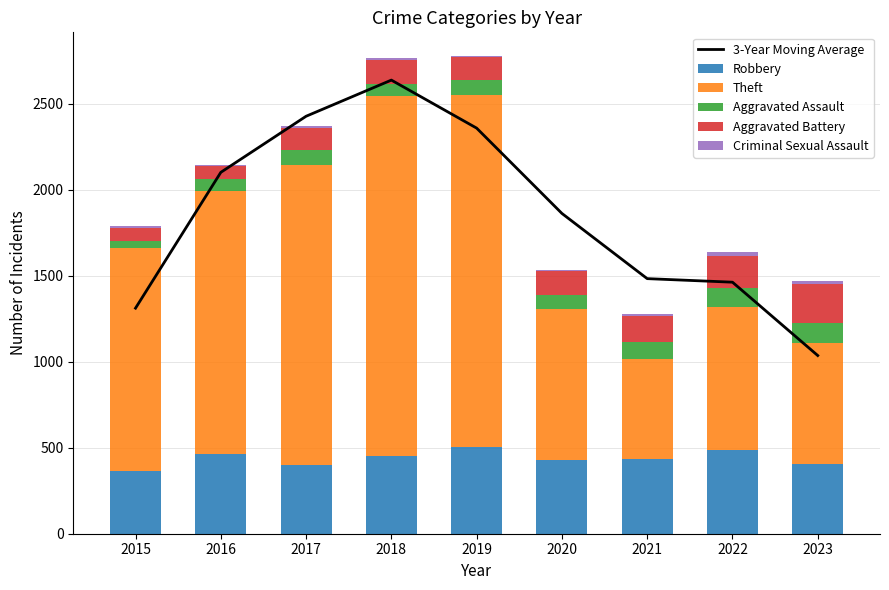

Which series has the largest total across all categories?

3-Year Moving Average